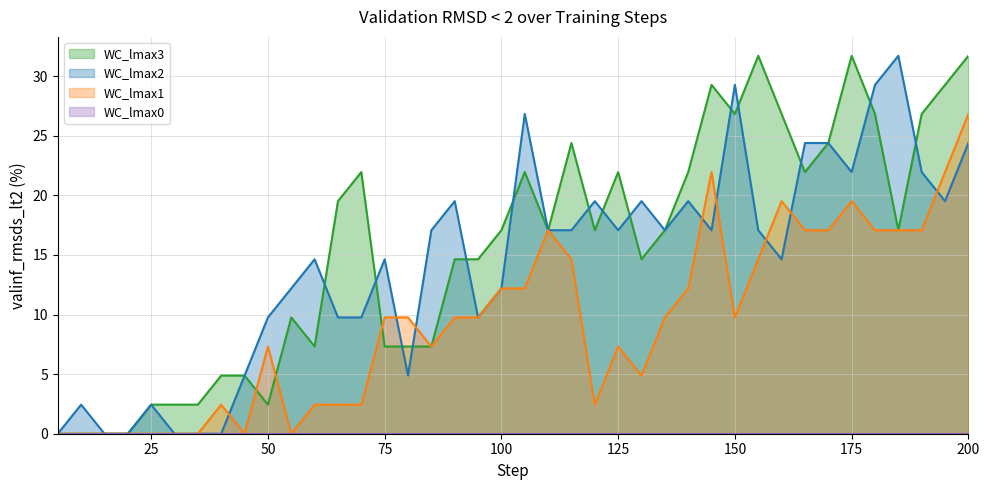

How many values in the WC_lmax1 series are below 9?

18